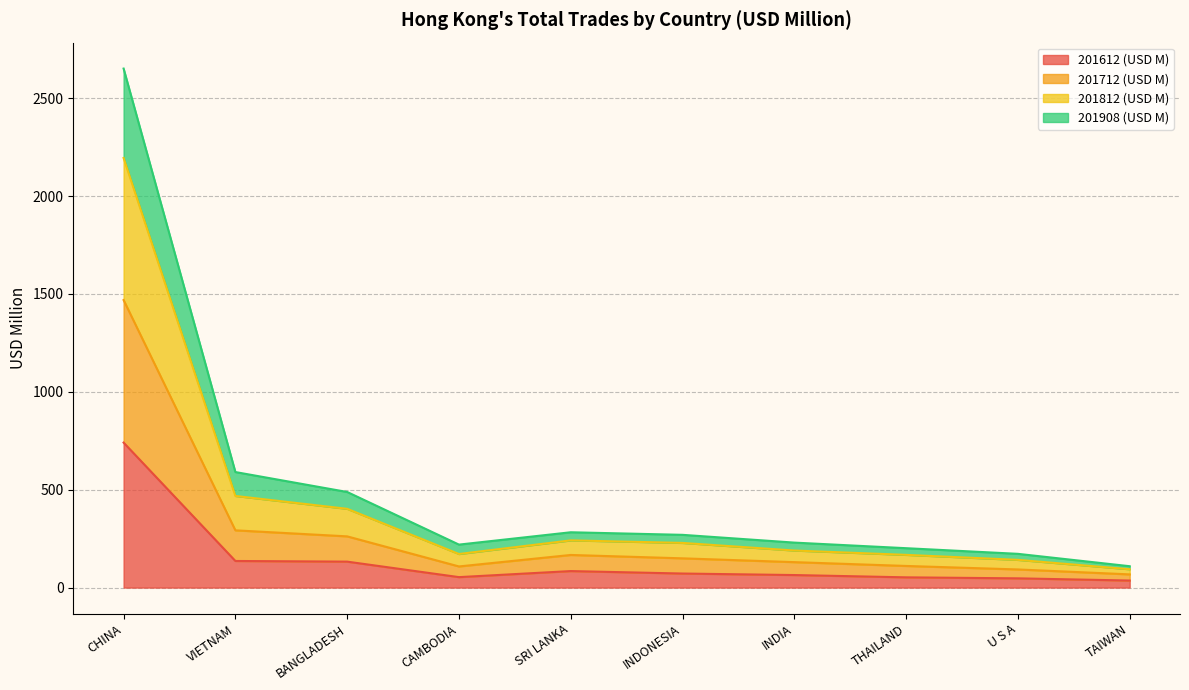

At which category is the sum across all series the highest?

CHINA